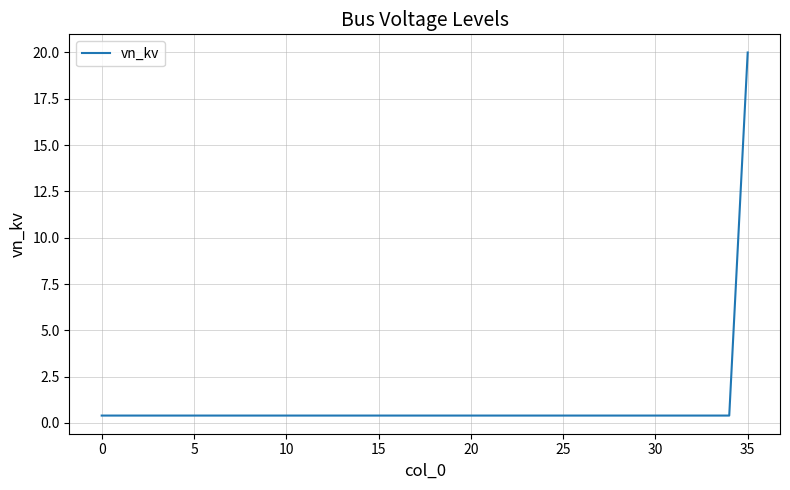

What is the maximum value shown in the chart?

20.0